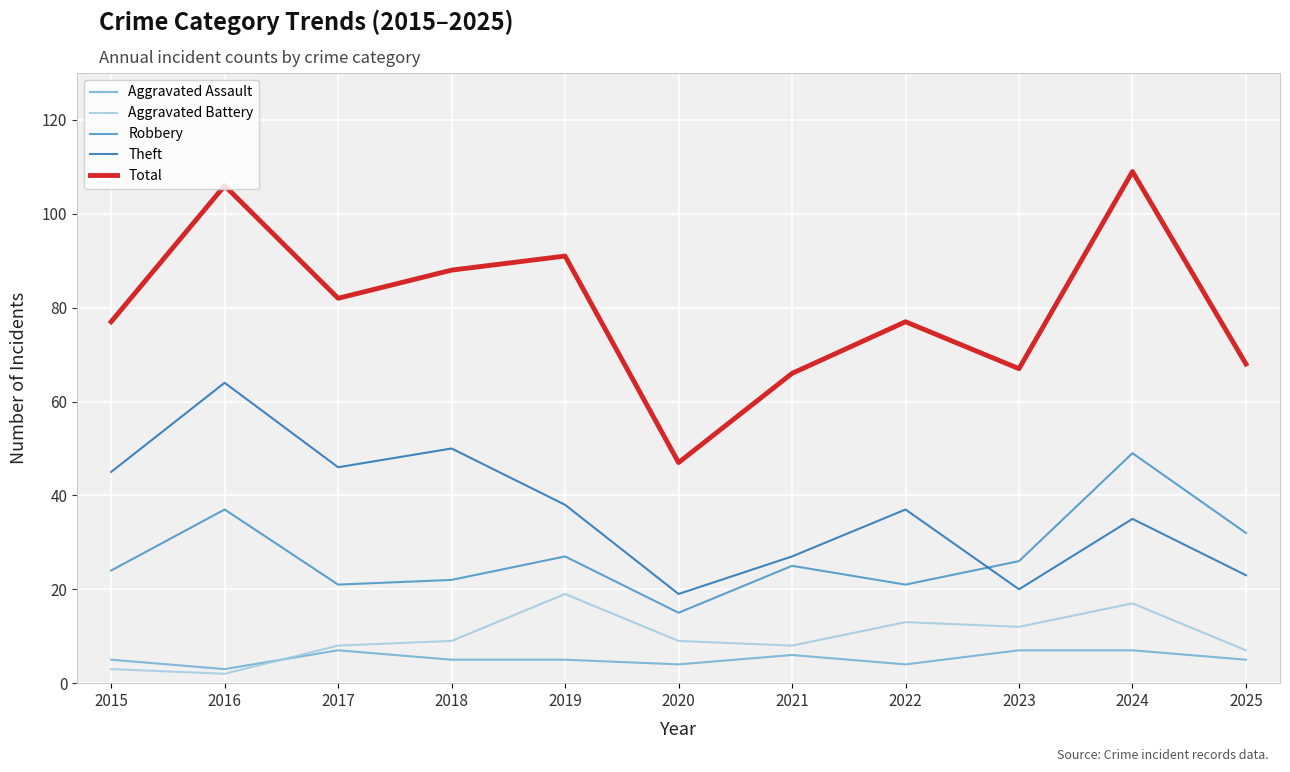

True or false: Theft has a value of 33 at 2025.

False